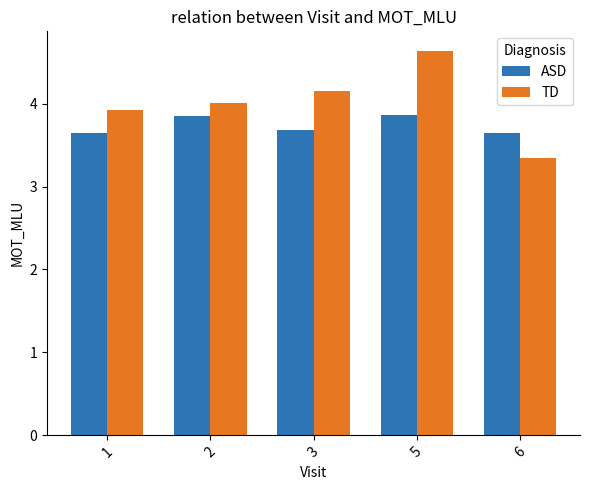

At which label does TD reach its peak?

5